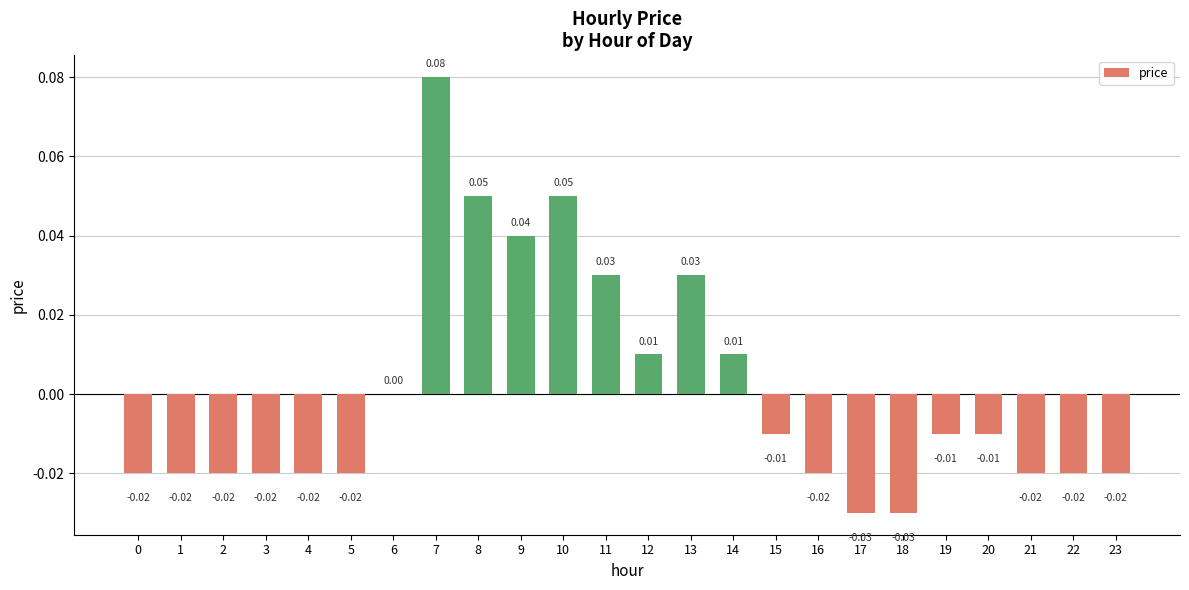

How many distinct data groups are displayed?

1